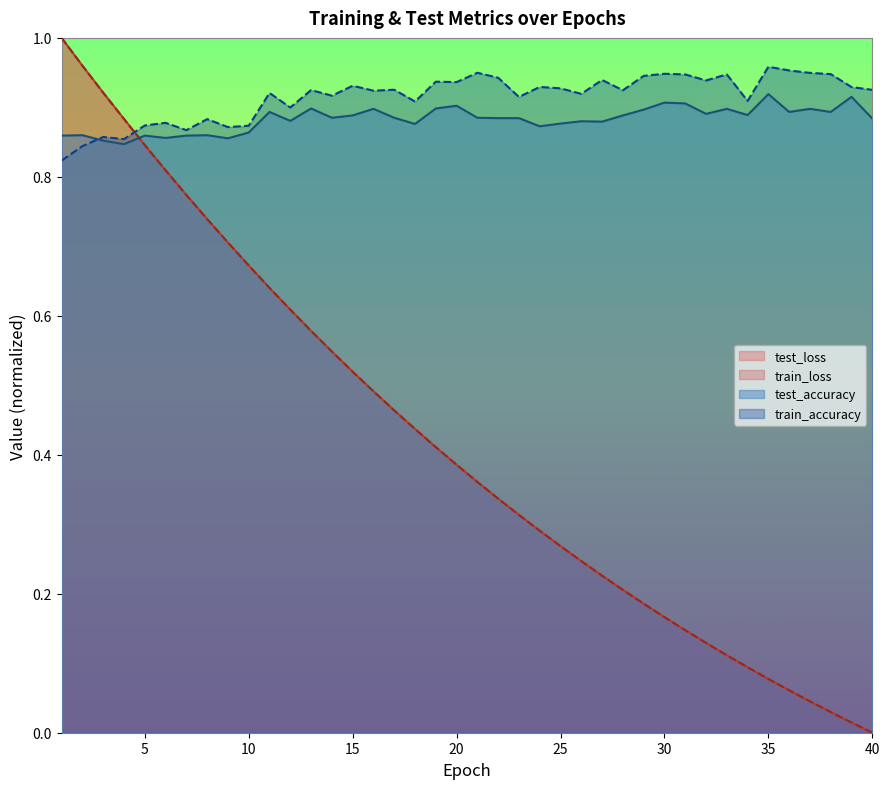

Does the chart have visible grid lines?

No